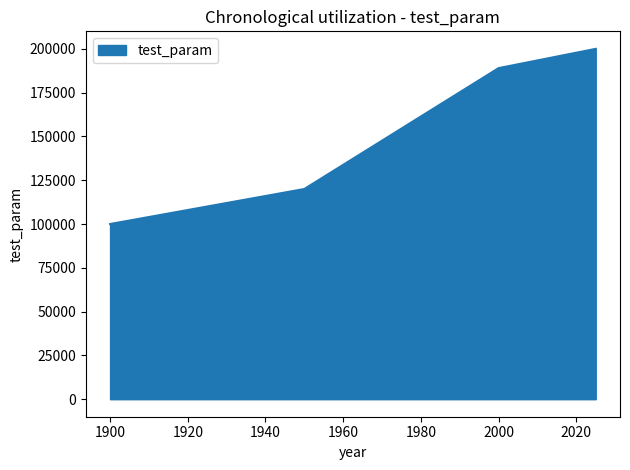

True or false: there are more than 2 points higher than both neighbors.

False